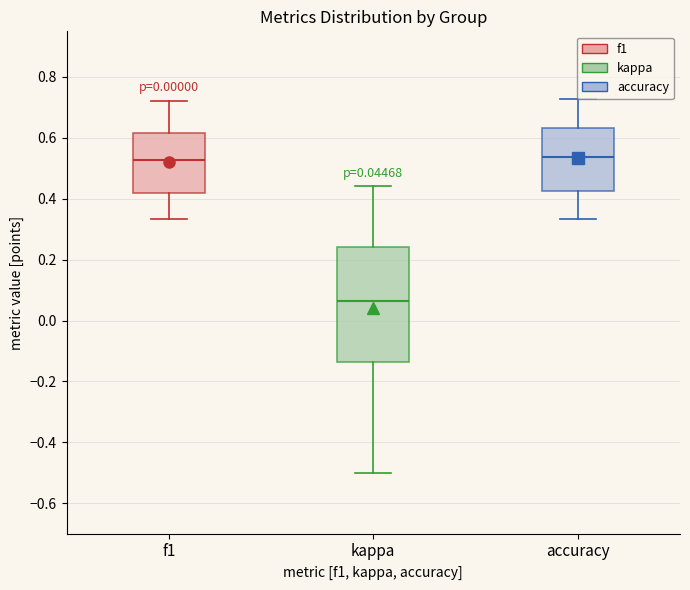

Which box is the tallest, from its lower edge to its upper edge?

kappa